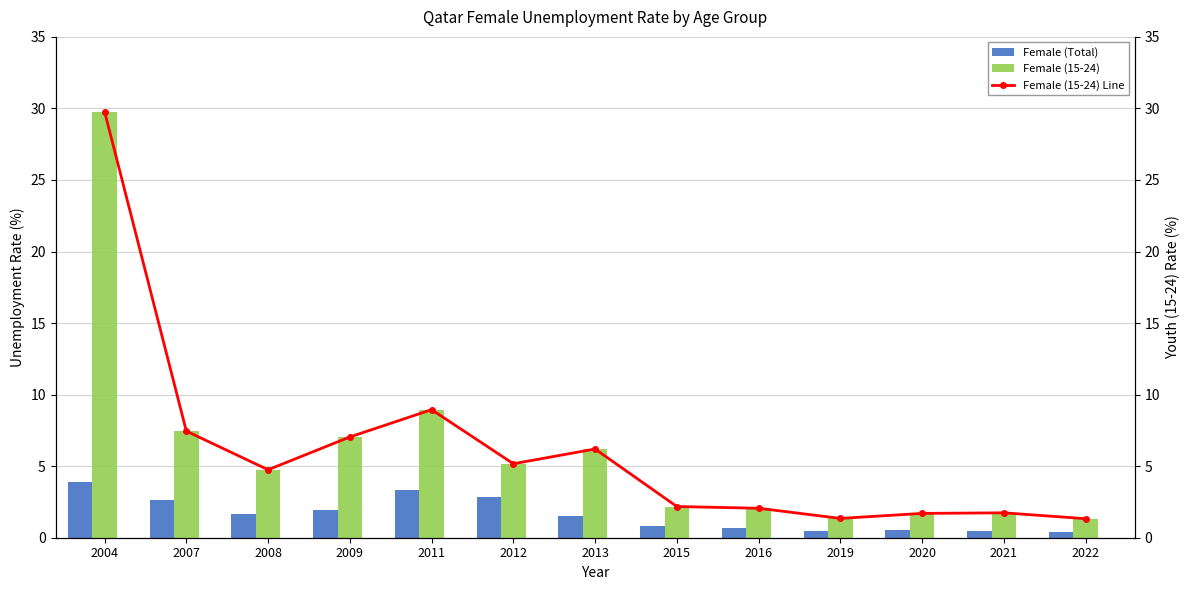

What is the sum of the Female (Total) values at 2022 and 2021?

0.9